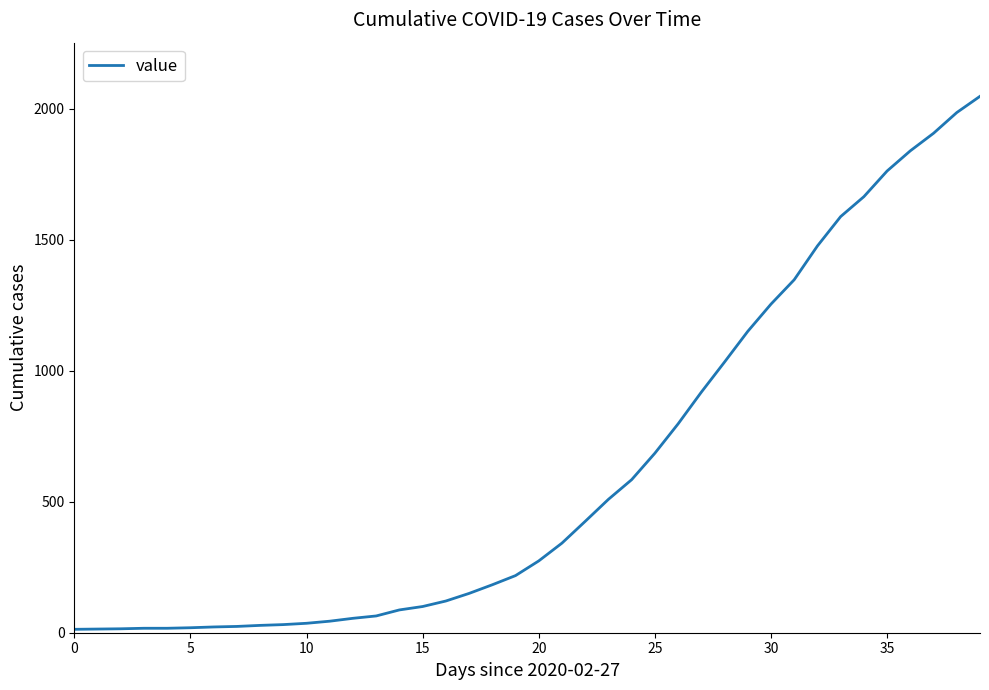

What is the difference between the maximum and minimum values?

2034